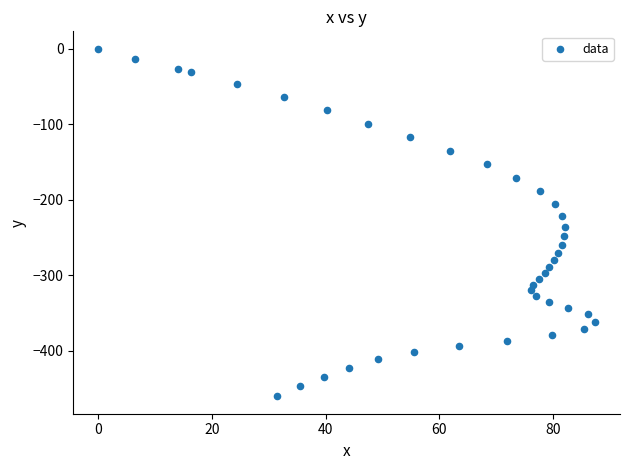

What is the range of Y values (max minus min)?

460.6